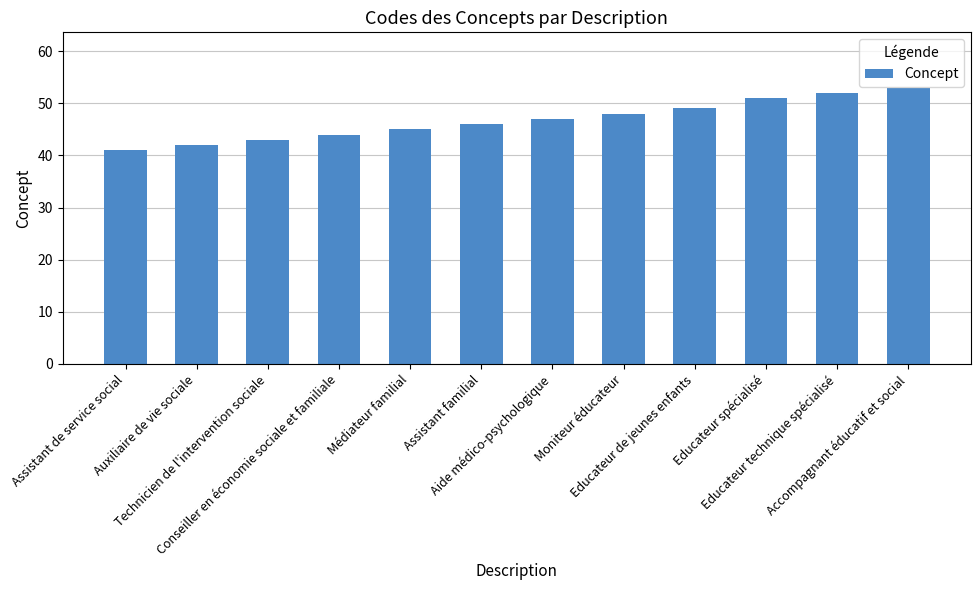

Approximately how many times larger is the value at Educateur spécialisé compared to Accompagnant éducatif et social?

1.0